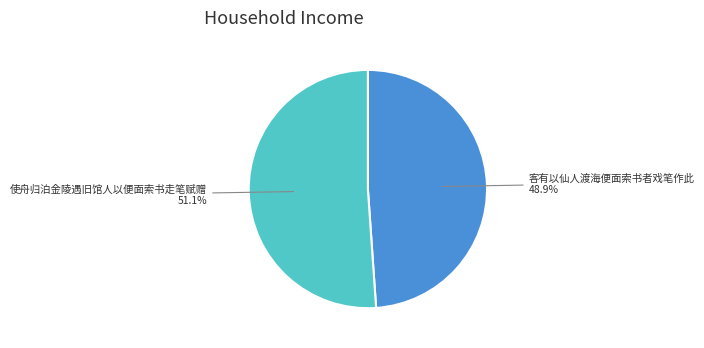

Which category accounts for the majority?

使舟归泊金陵遇旧馆人以便面索书走笔赋赠